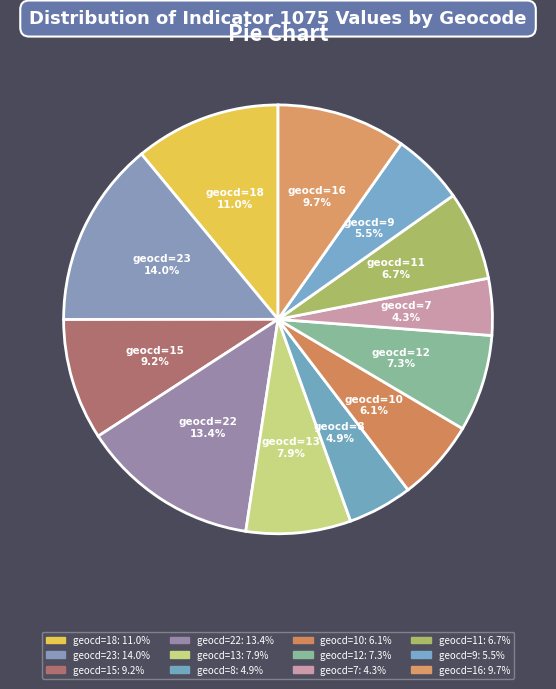

Count the number of slices in the pie.

12